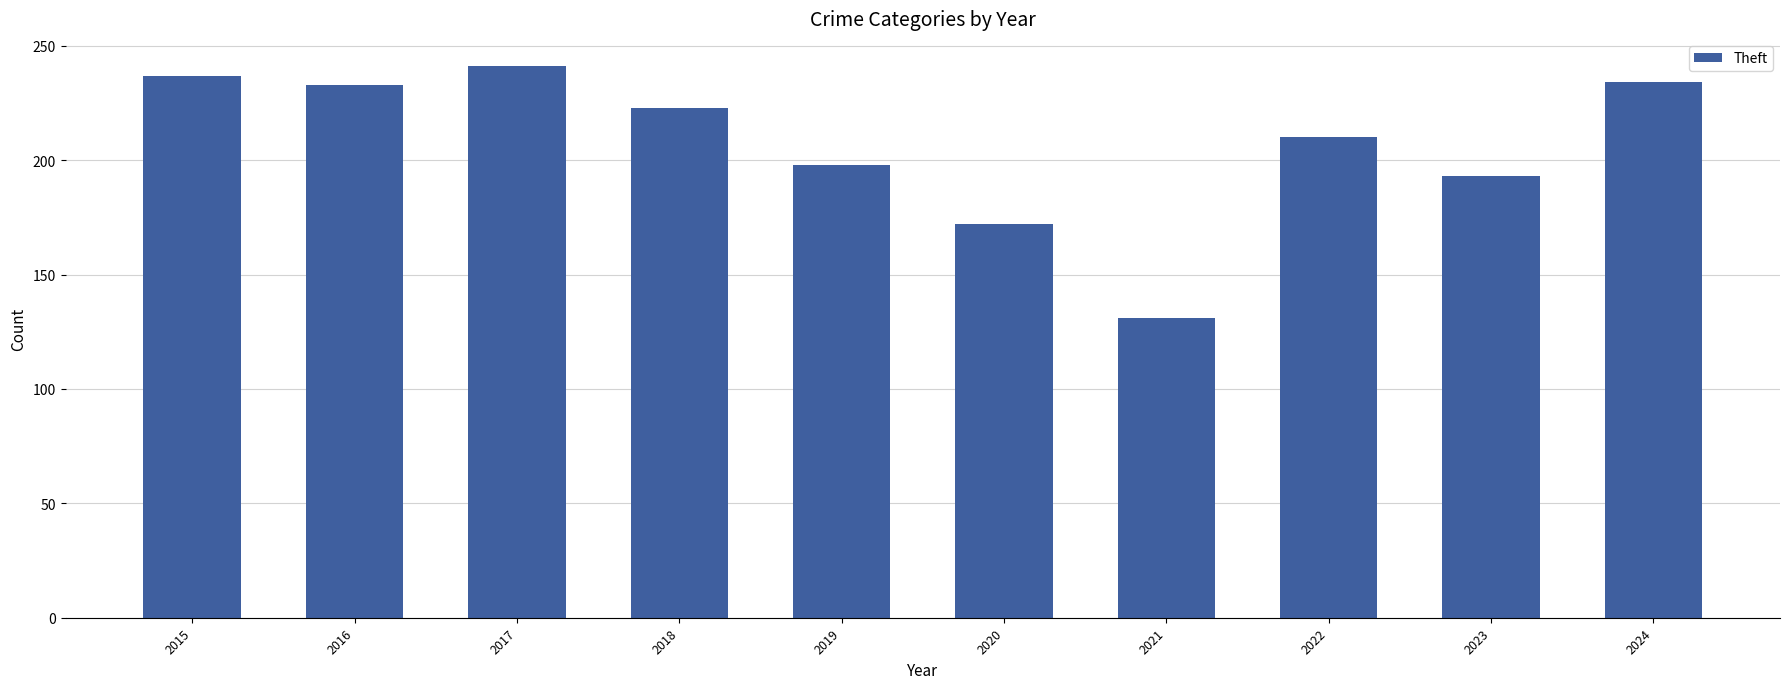

What is the change in value from 2021 to 2023?

+62